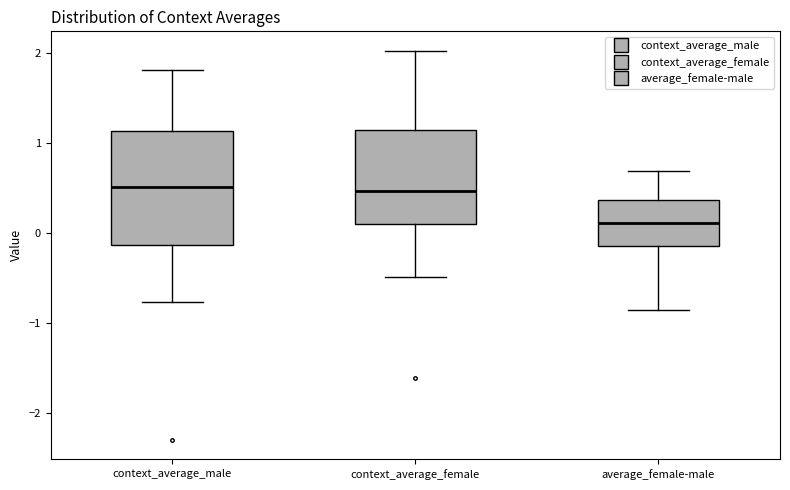

Reading left to right, transcribe this box plot: for each box, give where its median line is, the range the box spans, and where its two whiskers end, as read against the y-axis. The values are not printed on the chart, so give them approximately, as read against the axis.

context_average_male: median 0.5, box -0.1 to 1.1, whiskers -0.8 to 1.8
context_average_female: median 0.5, box 0.1 to 1.1, whiskers -0.5 to 2.0
average_female-male: median 0.1, box -0.1 to 0.4, whiskers -0.9 to 0.7